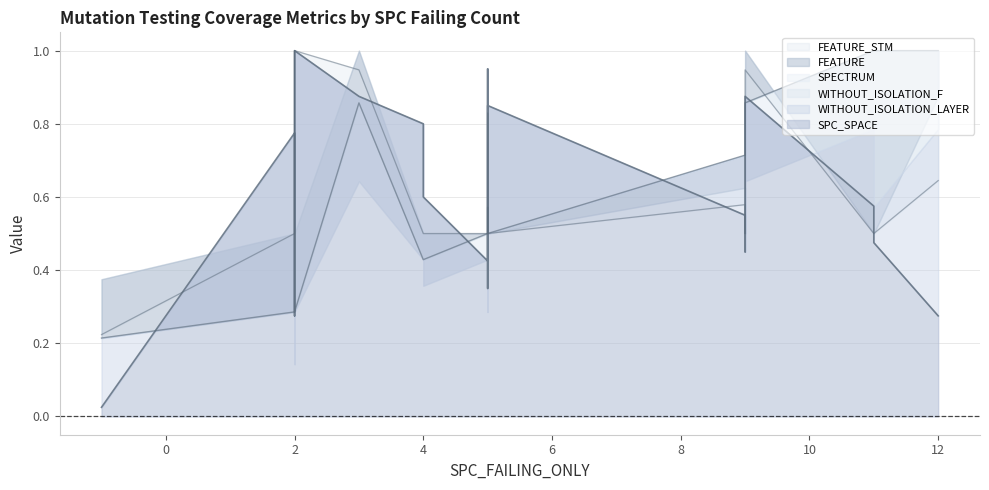

Between 9 and 2, which is larger?

9